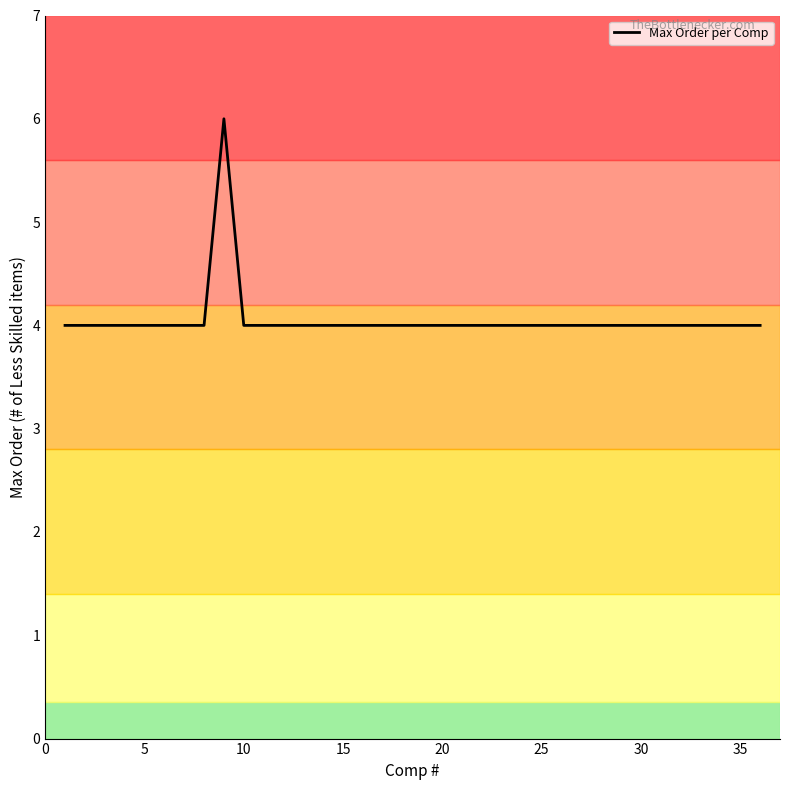

What is the minimum value shown in the chart?

4